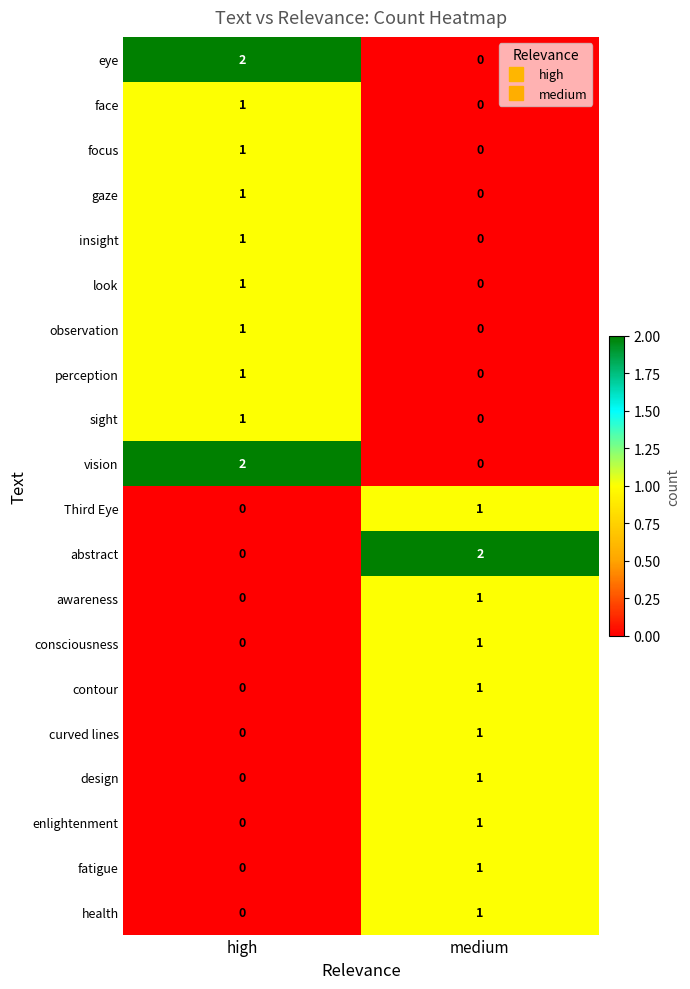

At which category is the sum across all series the highest?

high